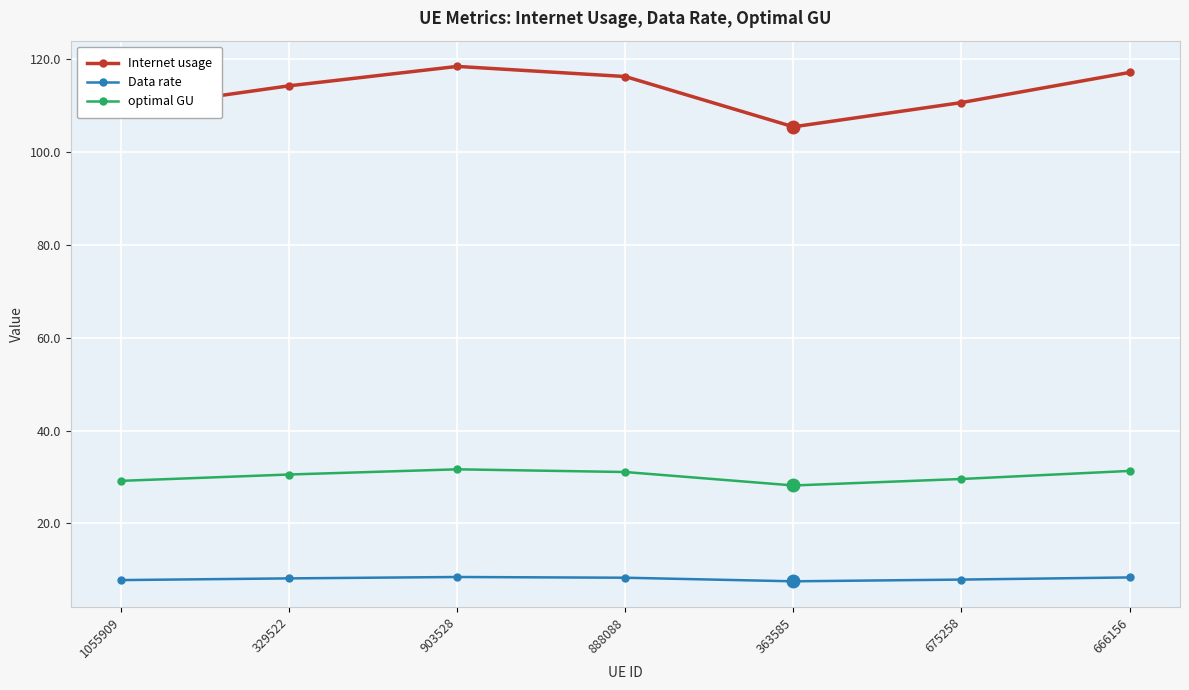

What is the value of the optimal GU point at the 6th from the left?

29.6